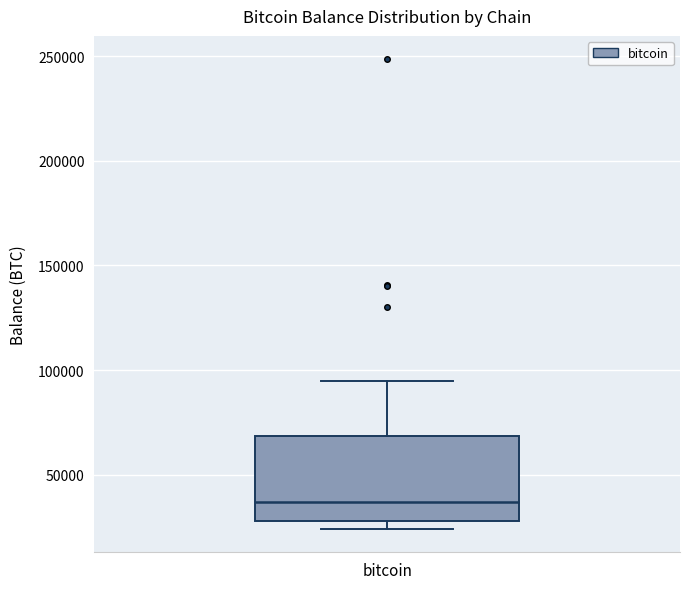

Read this box plot against the y-axis: the position of the median line, the range covered by the box, and the ends of both whiskers. The values are not printed on the chart, so give them approximately, as read against the axis.

median 35000, box 30000 to 70000, whiskers 25000 to 95000